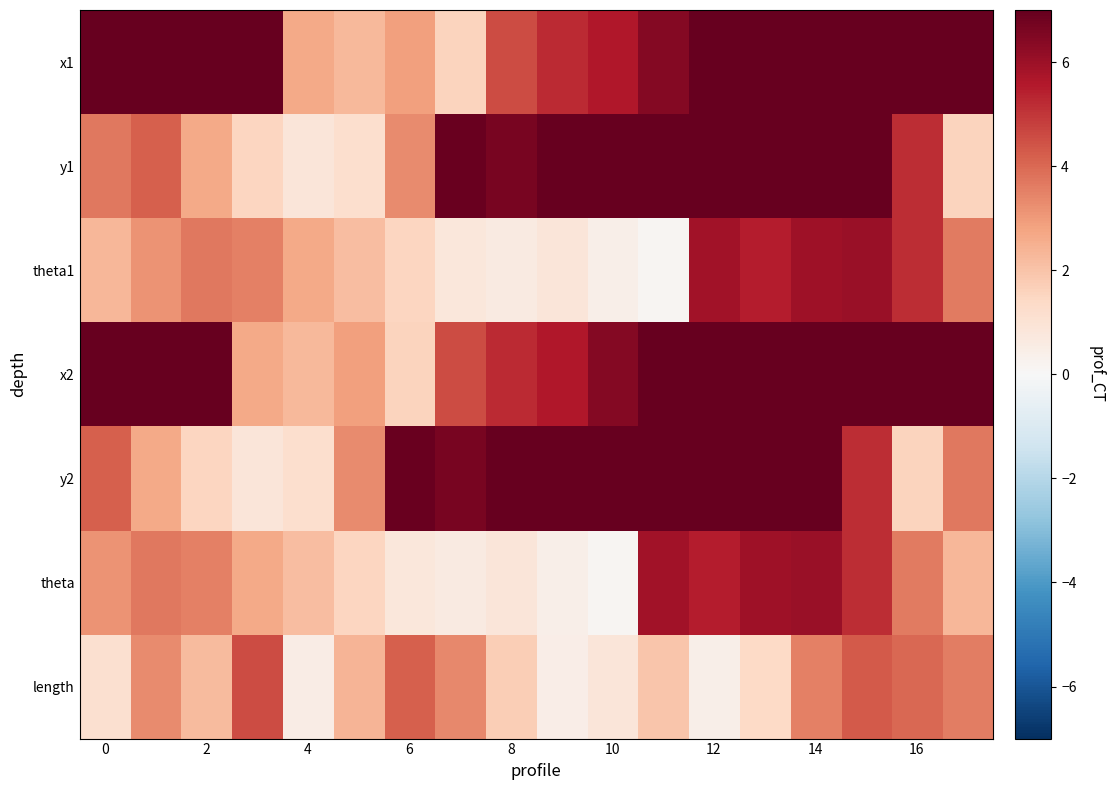

Reading right to left, extract all data points from this chart.

x1: 15.4	14.9	12.7	9.5	8.7	8.3	6.5	5.6	5.2	4.6	1.6	2.9	2.3	2.6	7.1	9.0	12.0	13.0
y1: 1.6	5.1	8.8	7.6	8.7	8.9	8.6	8.5	8.2	6.6	6.9	3.3	1.2	0.8	1.5	2.6	4.2	3.7
theta1: 3.6	5.1	6.0	5.9	5.5	5.9	0.1	0.4	0.9	0.7	0.8	1.5	2.1	2.7	3.5	3.7	3.1	2.3
x2: 13.0	15.4	14.9	12.7	9.5	8.7	8.3	6.5	5.6	5.2	4.6	1.6	2.9	2.3	2.6	7.1	9.0	12.0
y2: 3.7	1.6	5.1	8.8	7.6	8.7	8.9	8.6	8.5	8.2	6.6	6.9	3.3	1.2	0.8	1.5	2.6	4.2
theta: 2.3	3.6	5.1	6.0	5.9	5.5	5.9	0.1	0.4	0.9	0.7	0.8	1.5	2.1	2.7	3.5	3.7	3.1
length: 3.6	4.0	4.3	3.5	1.4	0.4	1.9	0.9	0.5	1.7	3.4	4.2	2.4	0.5	4.6	2.2	3.3	1.1